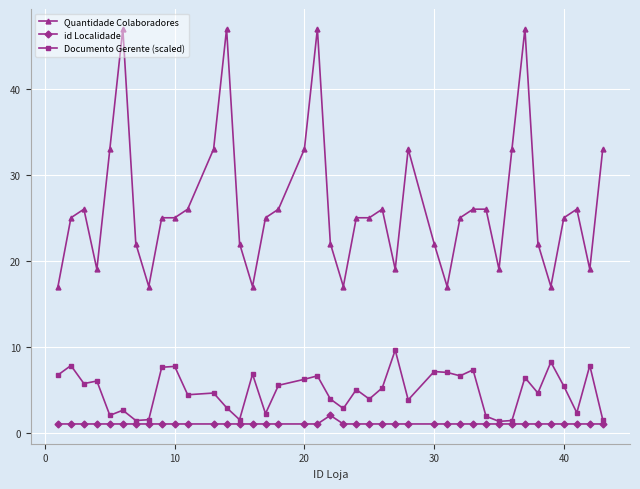

How many categories are shown in the chart?

40